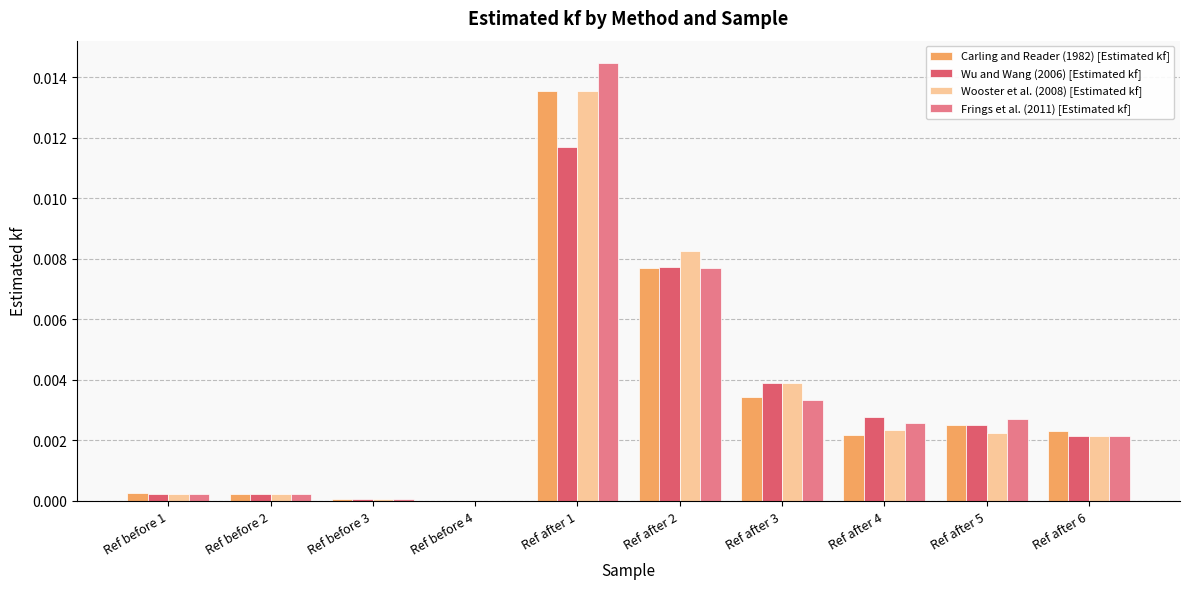

What are all the series names shown in the legend?

Carling and Reader (1982) [Estimated kf], Wu and Wang (2006) [Estimated kf], Wooster et al. (2008) [Estimated kf], Frings et al. (2011) [Estimated kf]